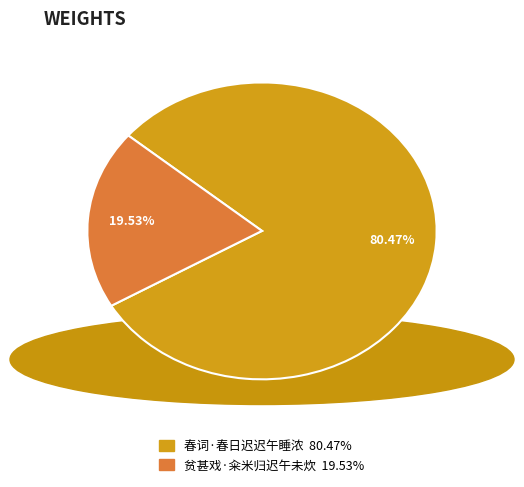

Is it true that 贫甚戏·籴米归迟午未炊 is 20% of the pie?

True